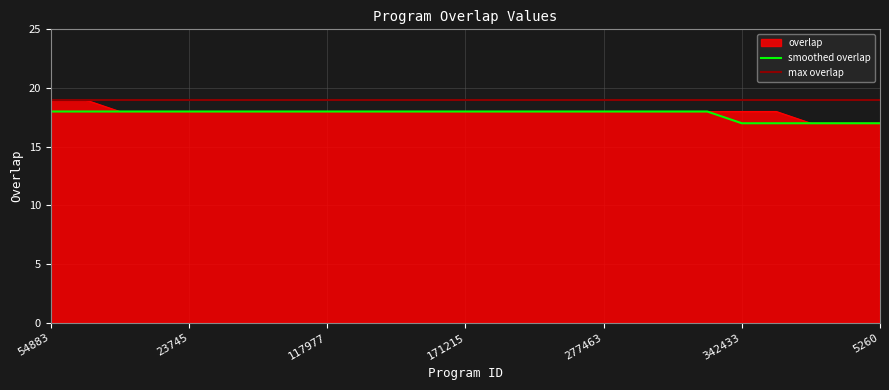

At which label does the data first exceed 18?

54883